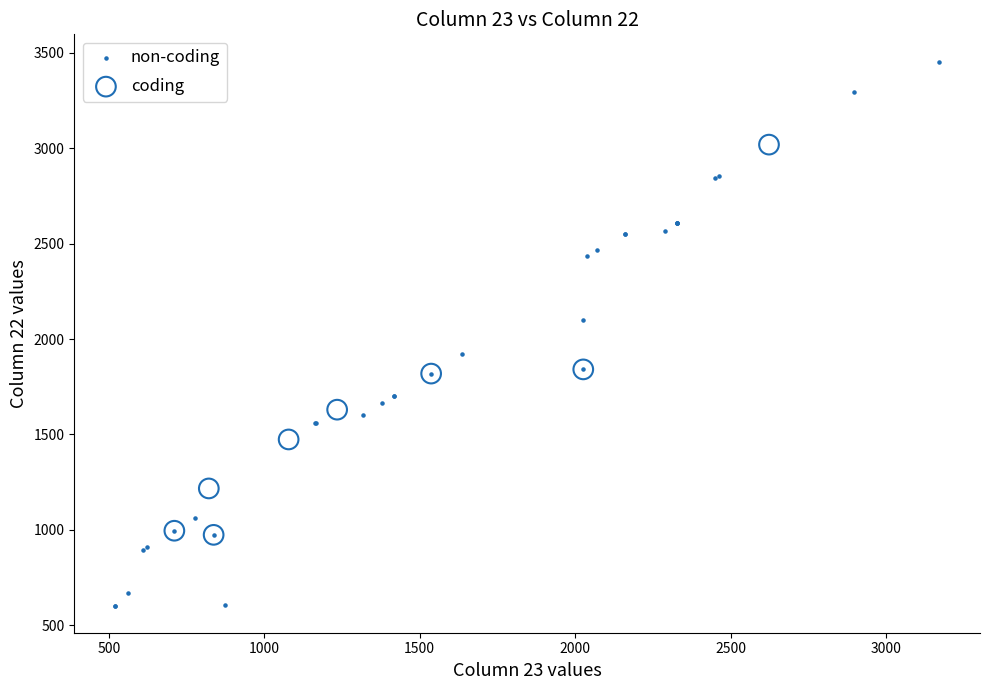

Which series reaches the minimum Y coordinate?

non-coding